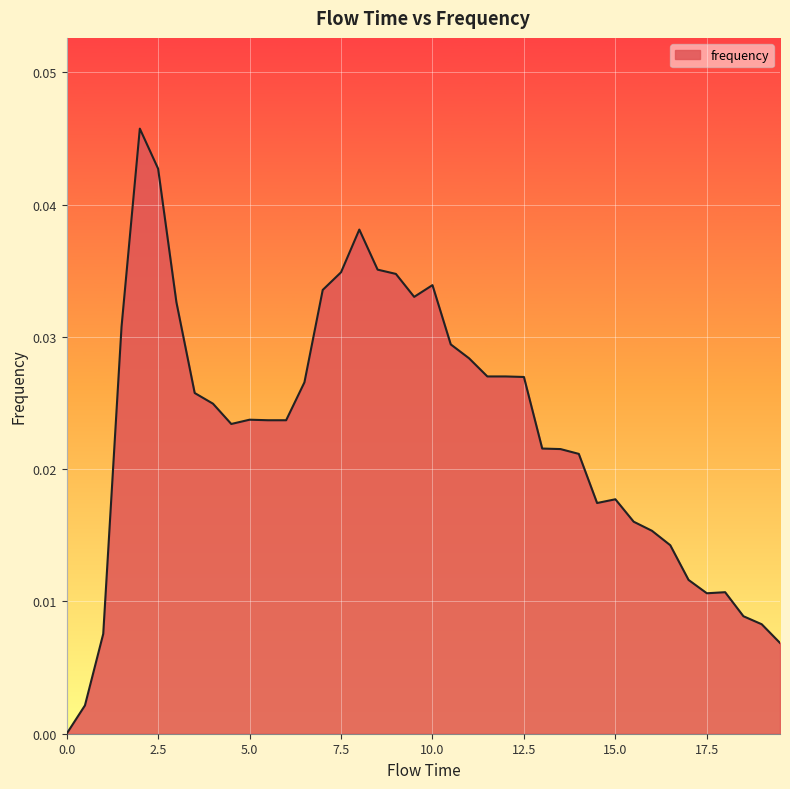

Count the number of values greater than 0.

39